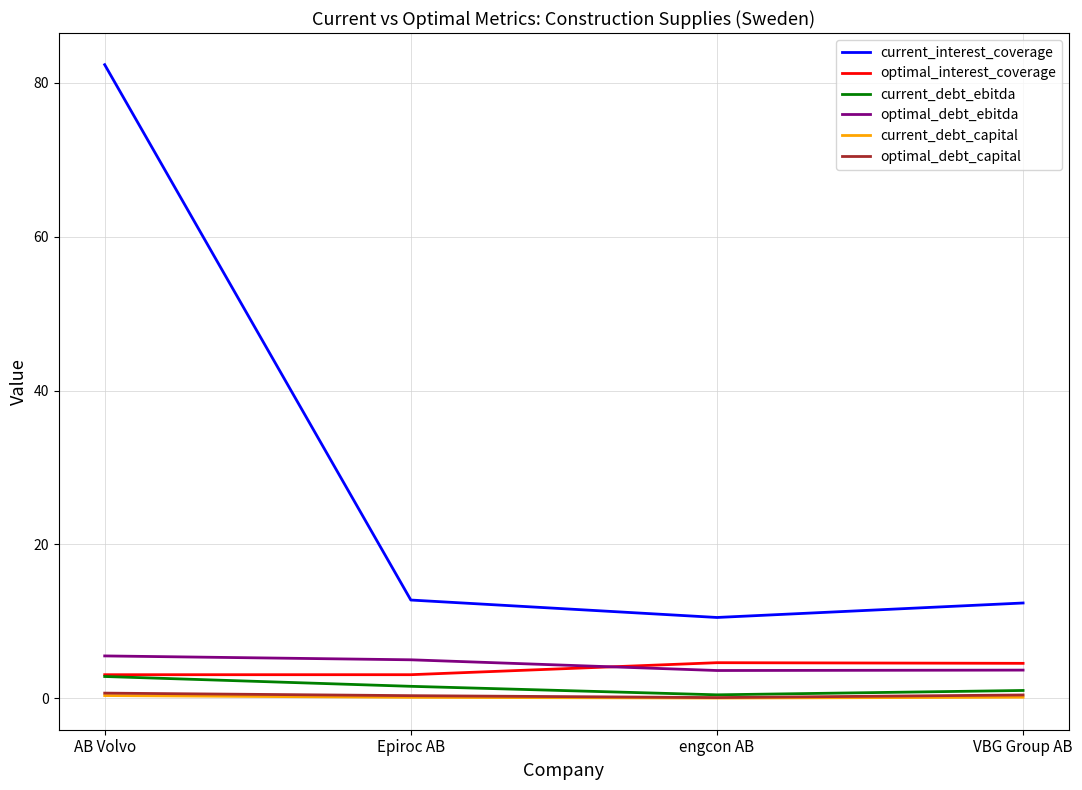

True or false: current_interest_coverage and current_debt_ebitda intersect in this chart.

False